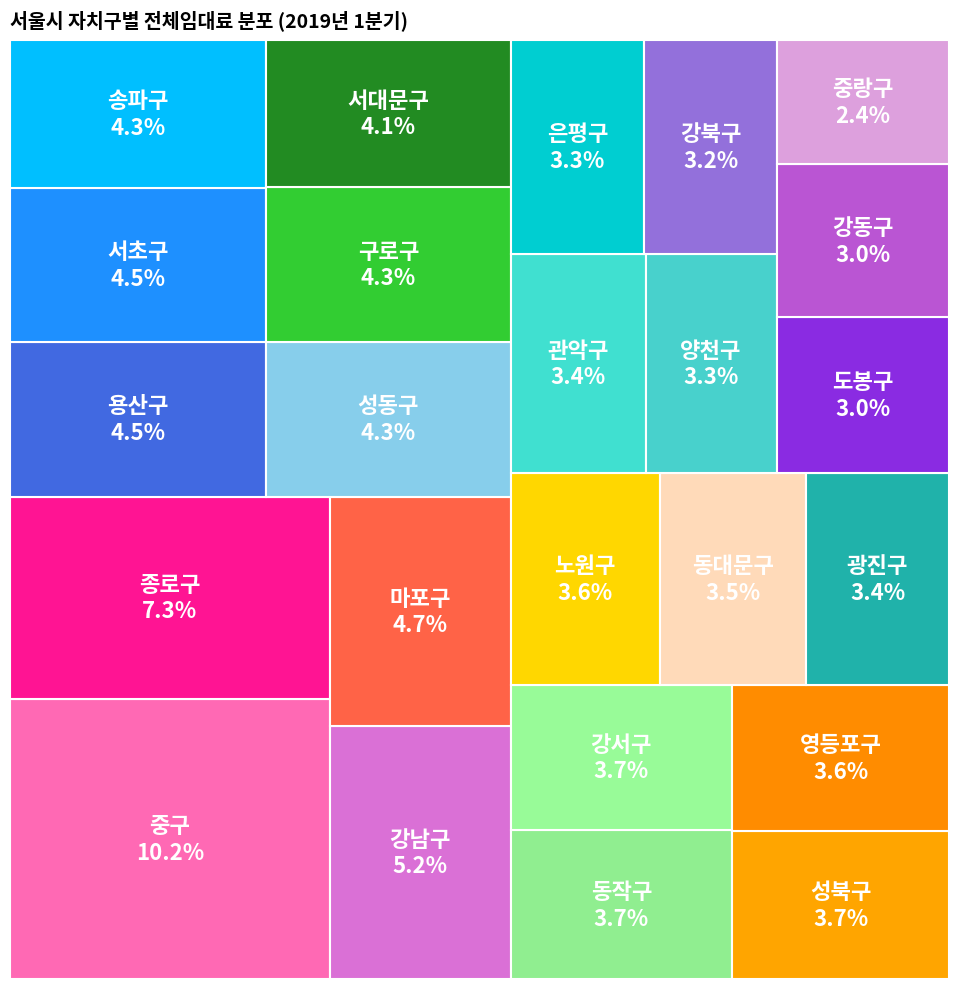

What percentage is the 용산구 slice, to the nearest percent?

4%